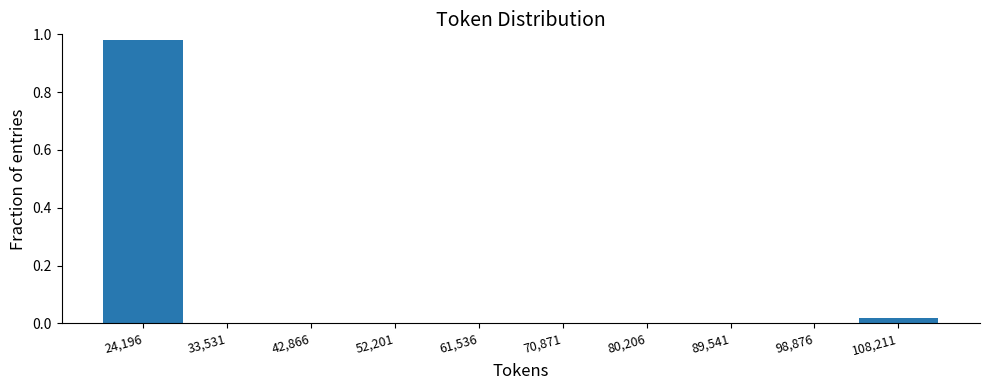

How tall is the bar that spans 20000 to 29000 on the x-axis? Neither the bar edges nor the heights are printed on the chart, so give them approximately, as read against the axes.

0.98